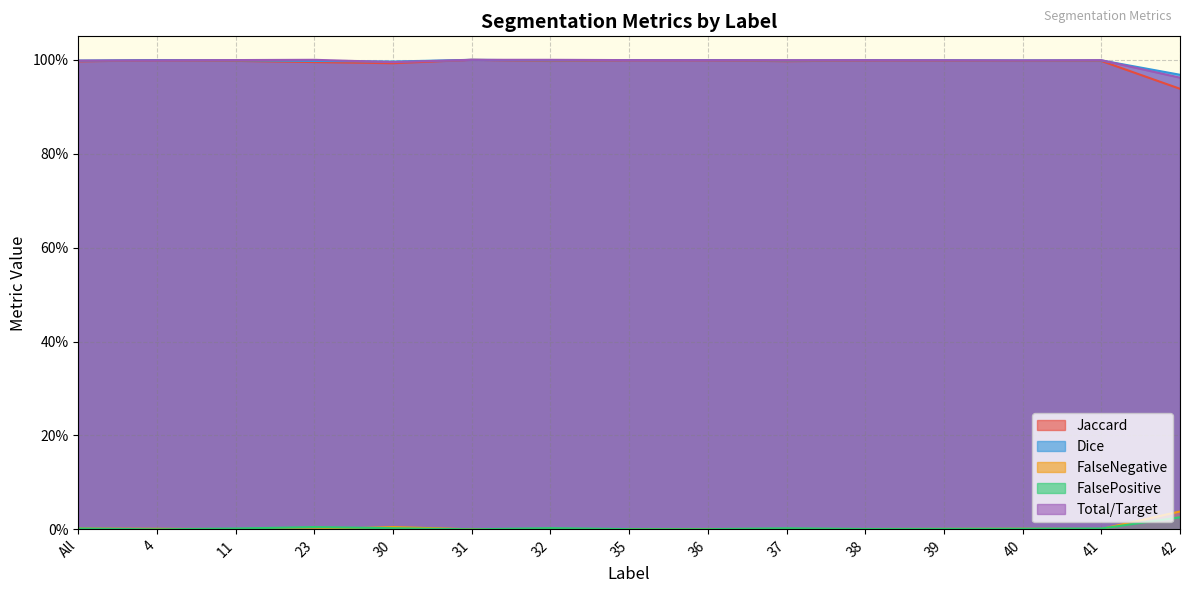

True or false: Jaccard has more than 1 interior local peaks.

True